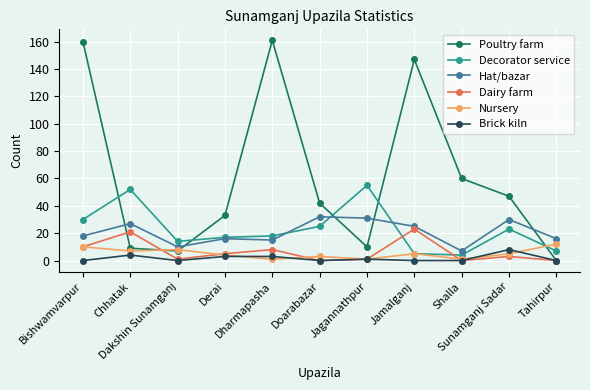

True or false: Nursery has more than 1 interior local peaks.

True